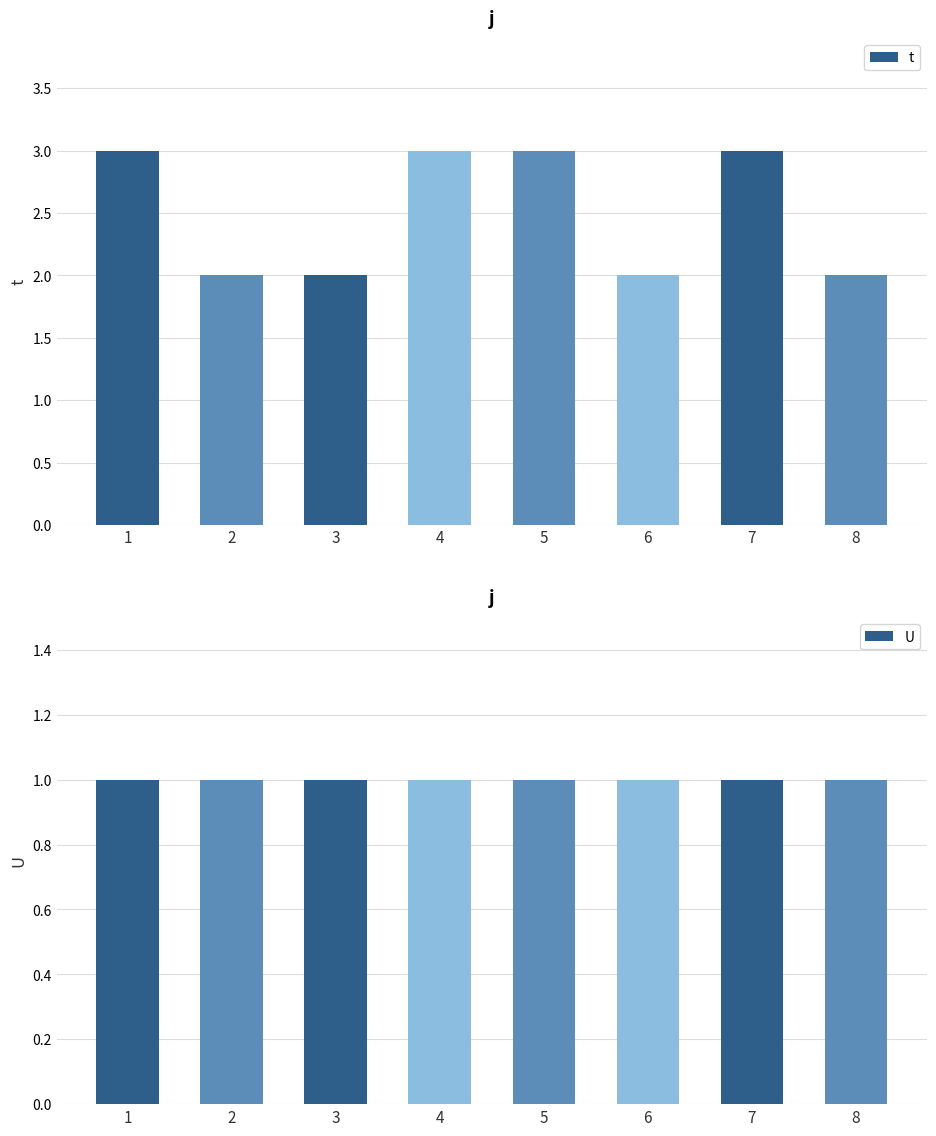

Rank the series by their maximum value, from lowest to highest.

U, t